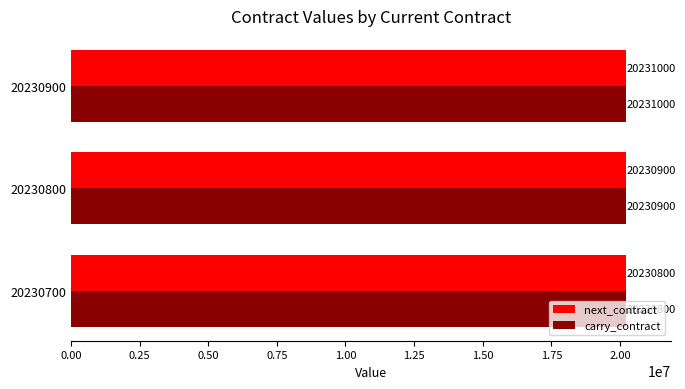

Rank the categories by carry_contract value from highest to lowest.

20230900, 20230800, 20230700